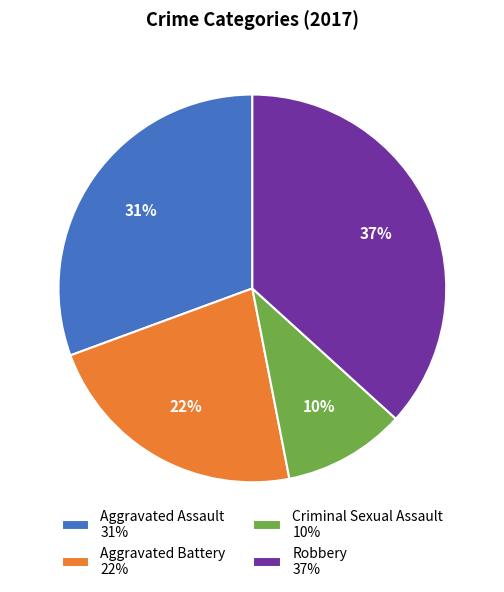

Which slice is the largest?

Robbery